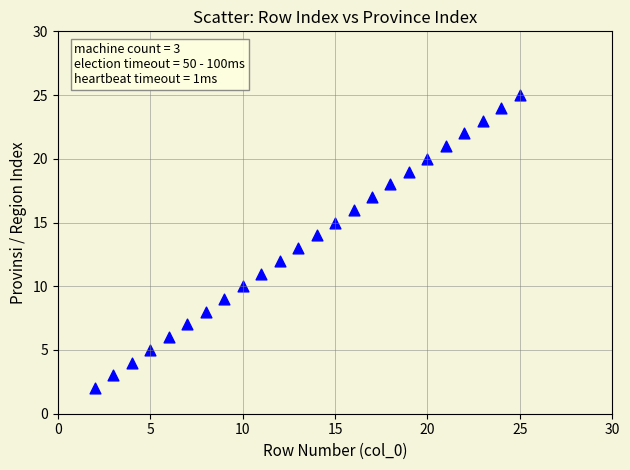

What is the range of X values (max minus min)?

23